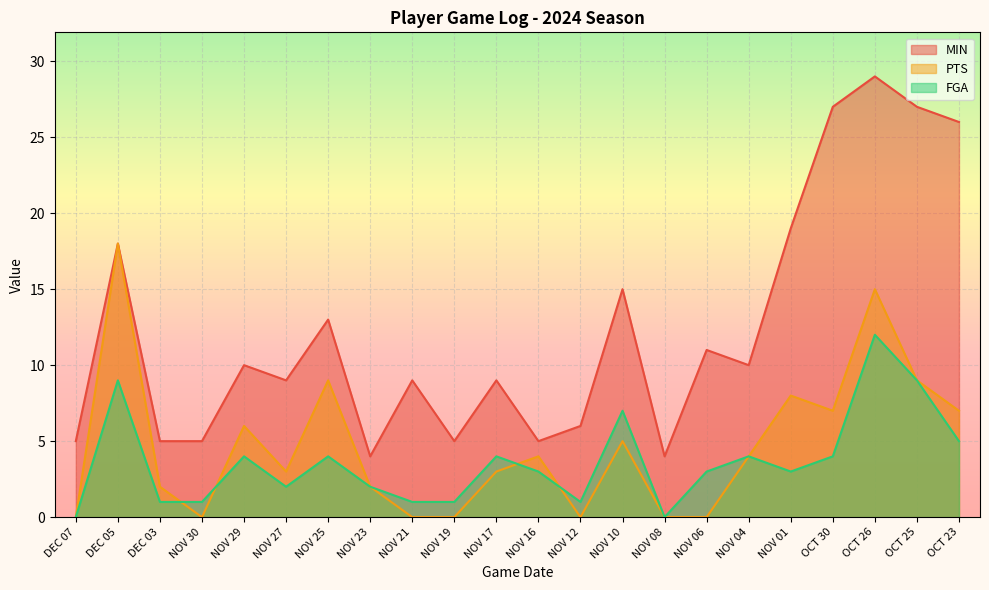

Rank the series at NOV 19 from lowest to highest value.

PTS, FGA, MIN